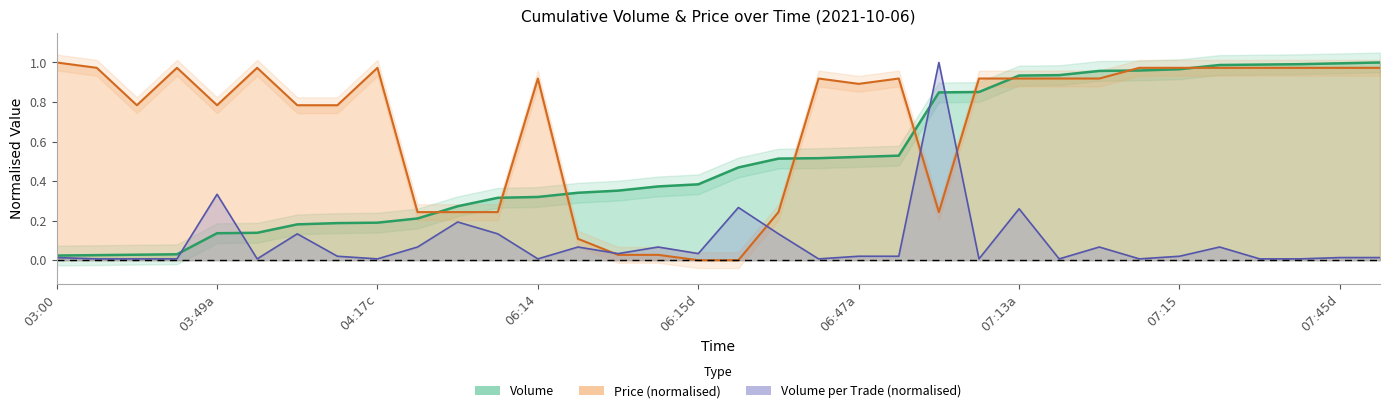

True or false: Volume has a value of 1.0 at 30.

True